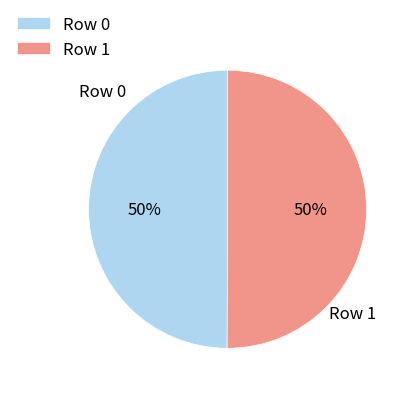

Do Row 1 and Row 0 together represent more than half of the pie?

Yes